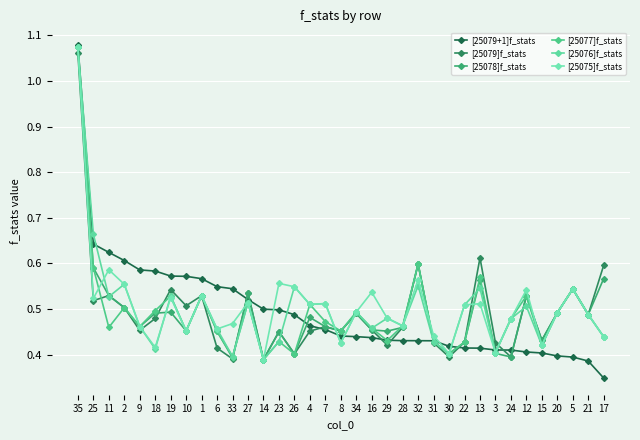

How many series are shown in this chart?

6